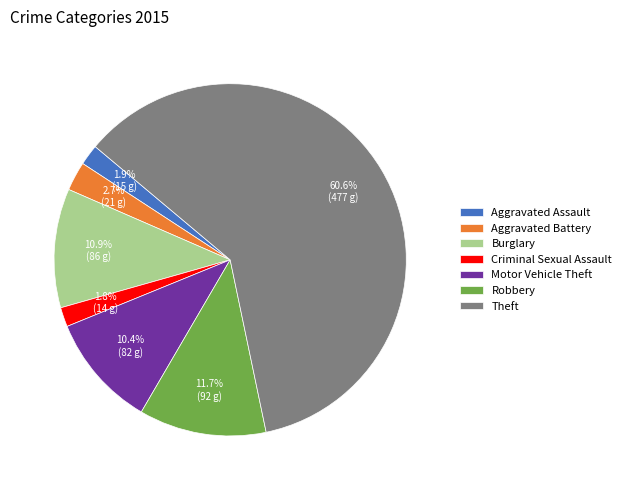

Which slice is the largest?

Theft